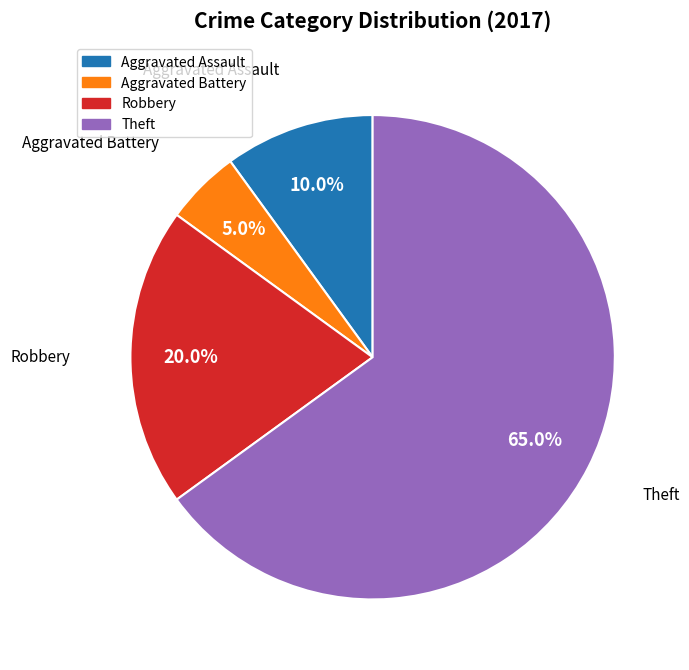

Does any single category account for the majority?

Yes